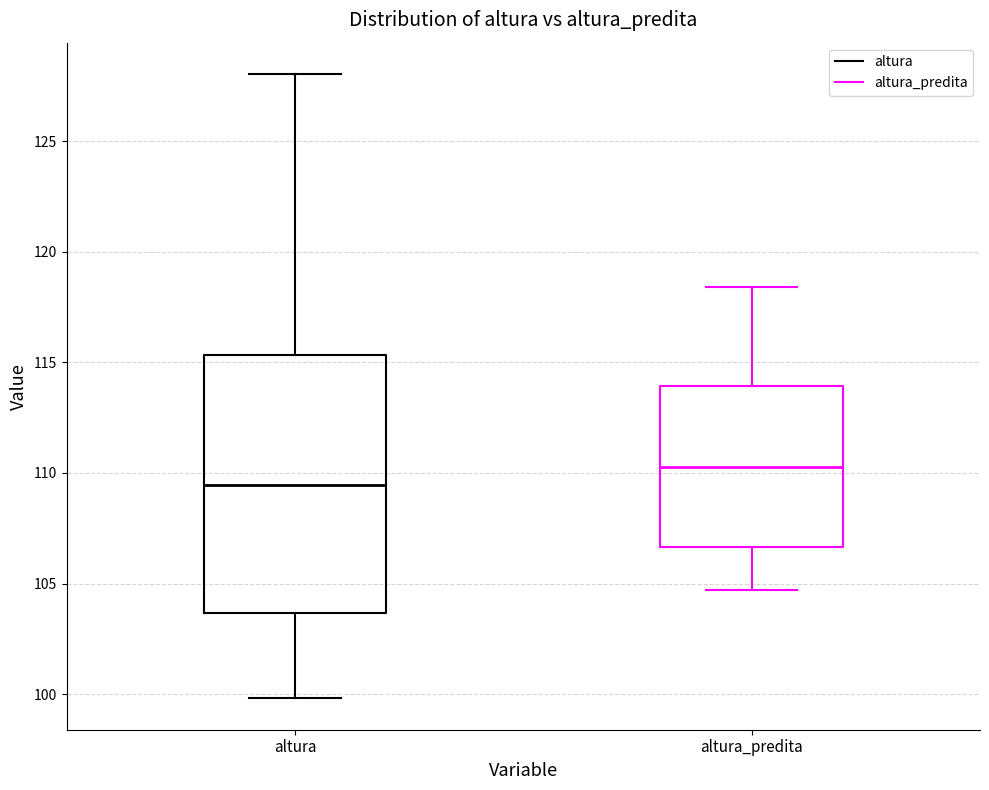

Reading left to right, read every box against the y-axis: the position of its median line, the range the box covers, and the ends of its whiskers. The values are not printed on the chart, so give them approximately, as read against the axis.

altura: median 109.5, box 103.5 to 115.5, whiskers 100.0 to 128.0
altura_predita: median 110.5, box 106.5 to 114.0, whiskers 104.5 to 118.5